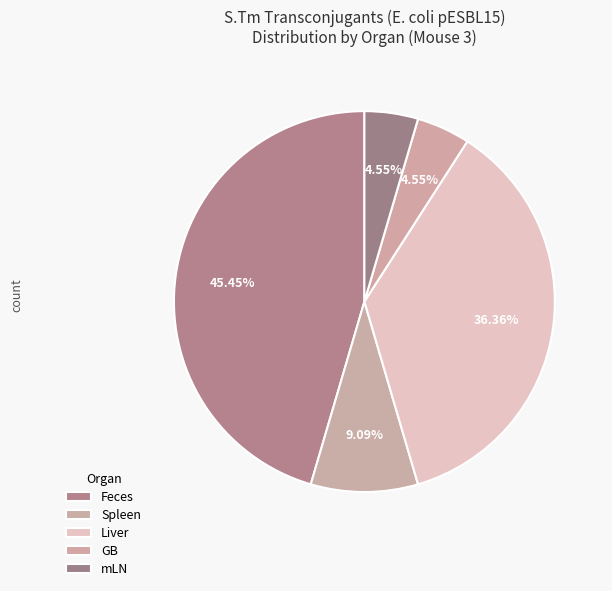

To the nearest percent, what portion does Liver represent?

36%